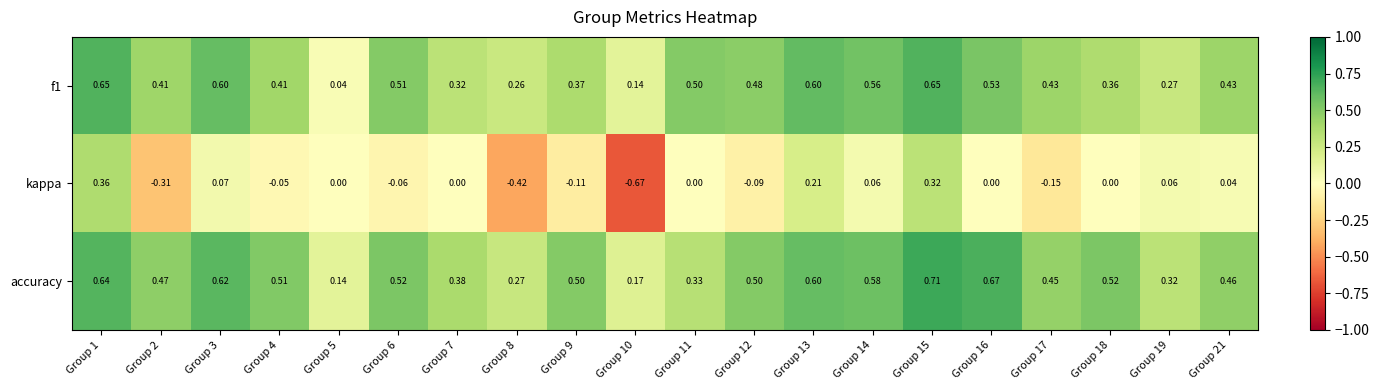

Which series has the largest range (max minus min)?

kappa